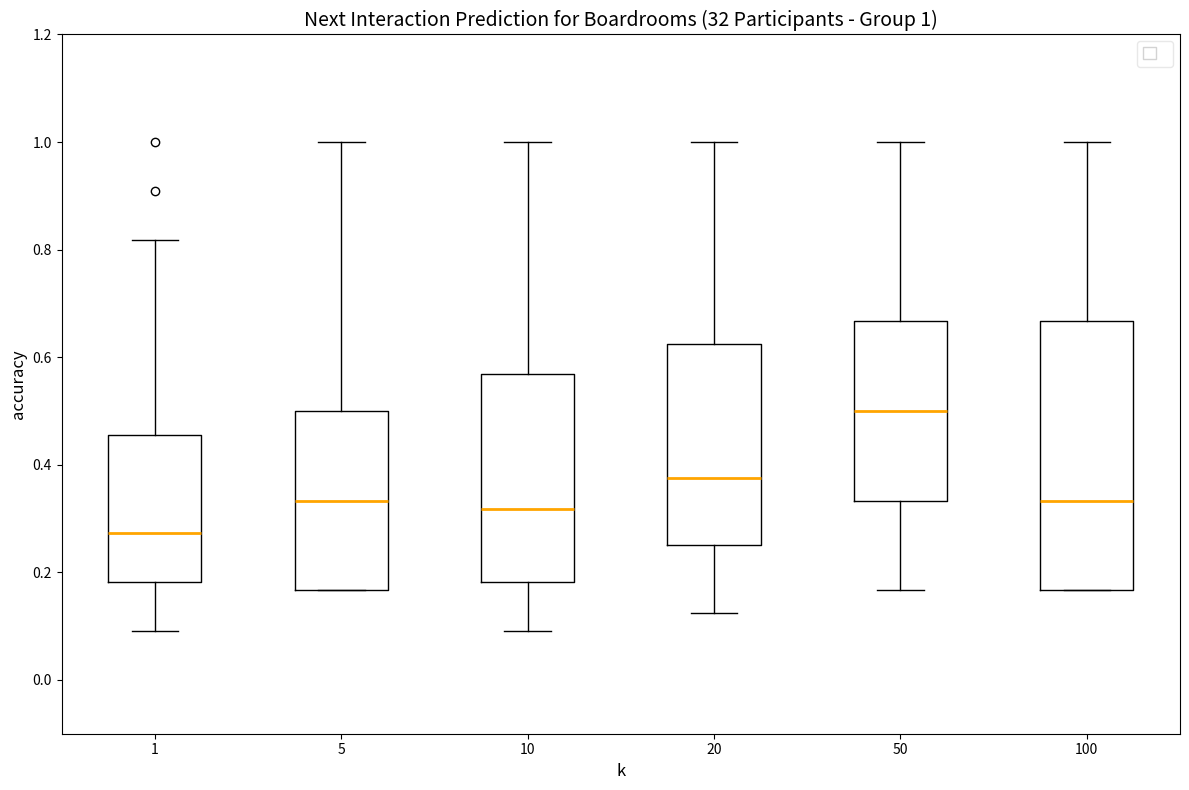

Which box's median line is the lowest?

1